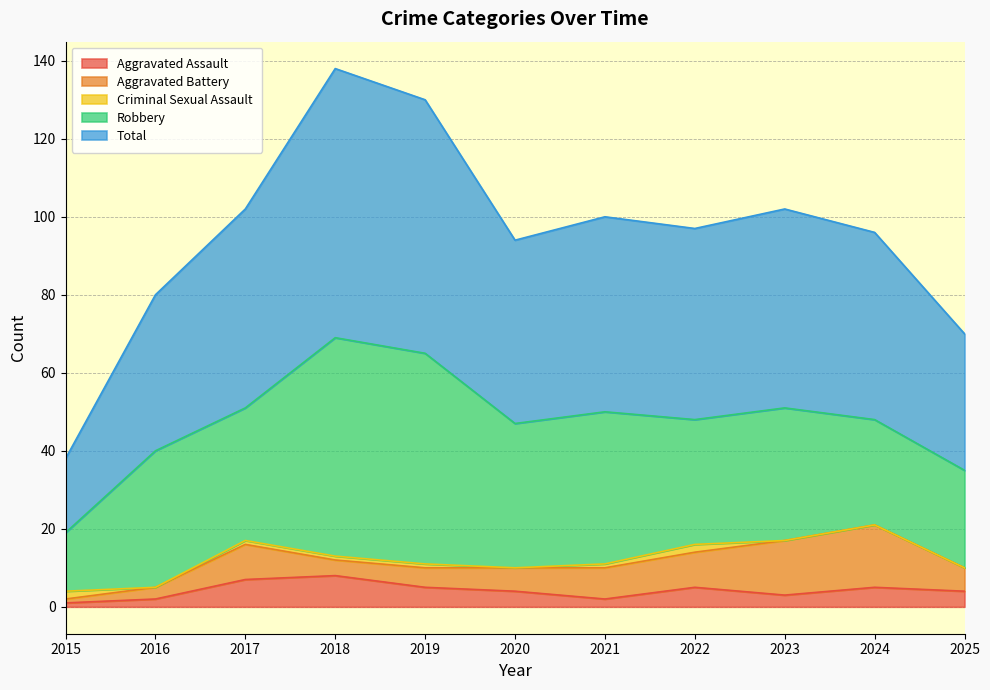

True or false: Aggravated Assault has more than 0 points higher than both neighbors.

True